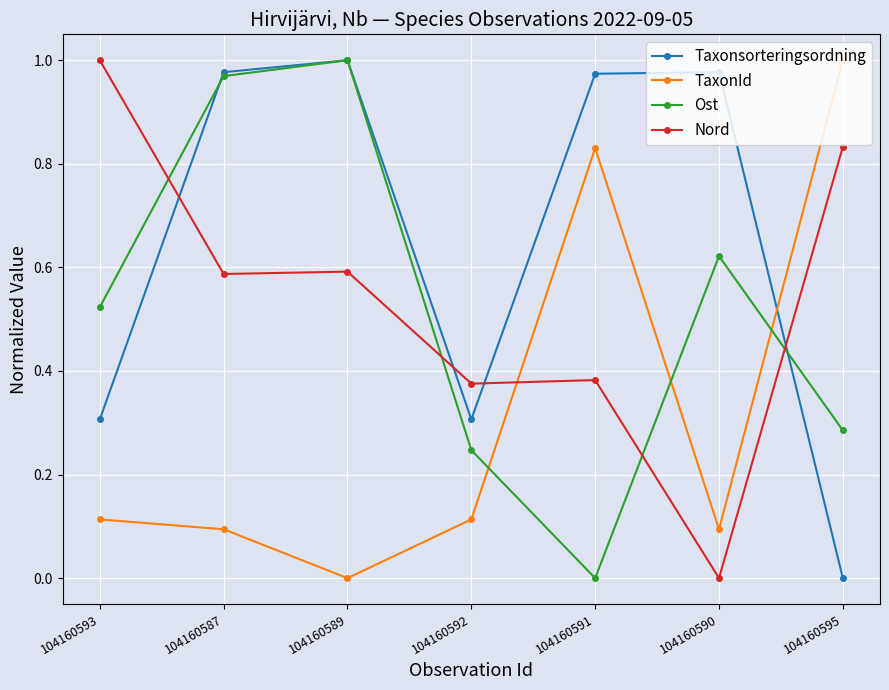

Which series changed the most between 104160591 and 104160595?

Taxonsorteringsordning